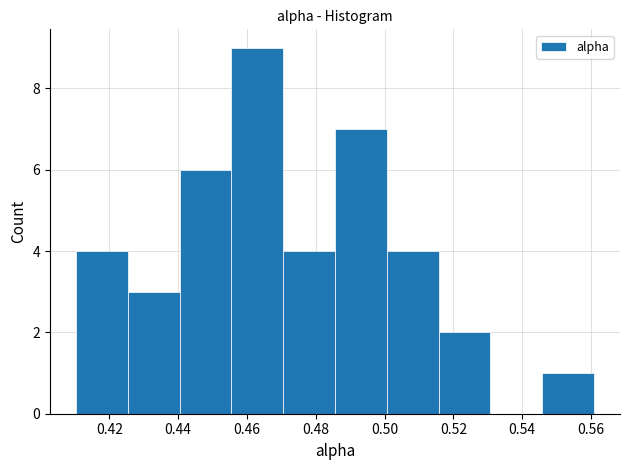

Reading left to right, transcribe this chart: for each bar, give the range it covers on the x-axis and its height. Neither the bar edges nor the heights are printed on the chart, so give them approximately, as read against the axes.

0.410 to 0.426: 4
0.426 to 0.440: 3
0.440 to 0.456: 6
0.456 to 0.470: 9
0.470 to 0.486: 4
0.486 to 0.500: 7
0.500 to 0.516: 4
0.516 to 0.530: 2
0.530 to 0.546: 0
0.546 to 0.560: 1